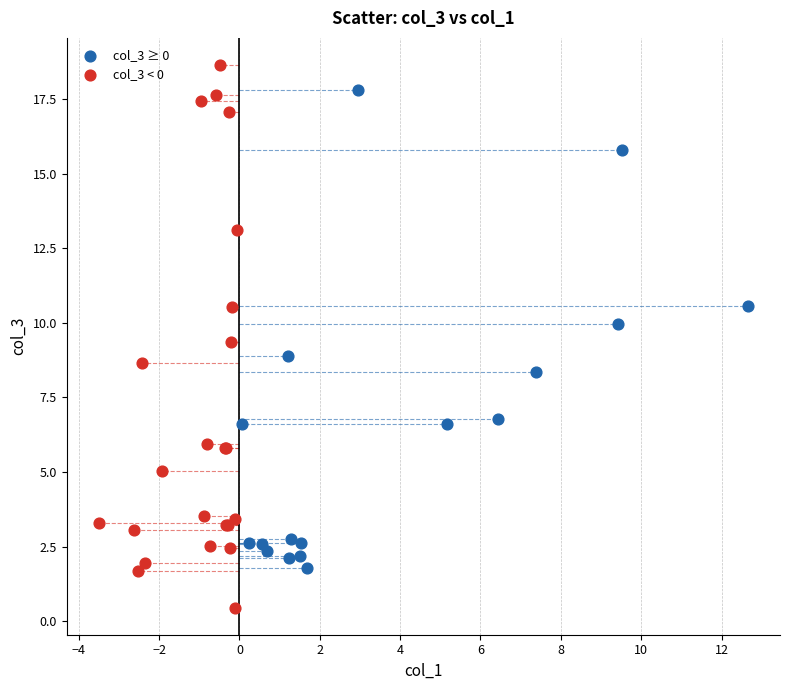

Which series contains the lowest Y value?

col_3 < 0